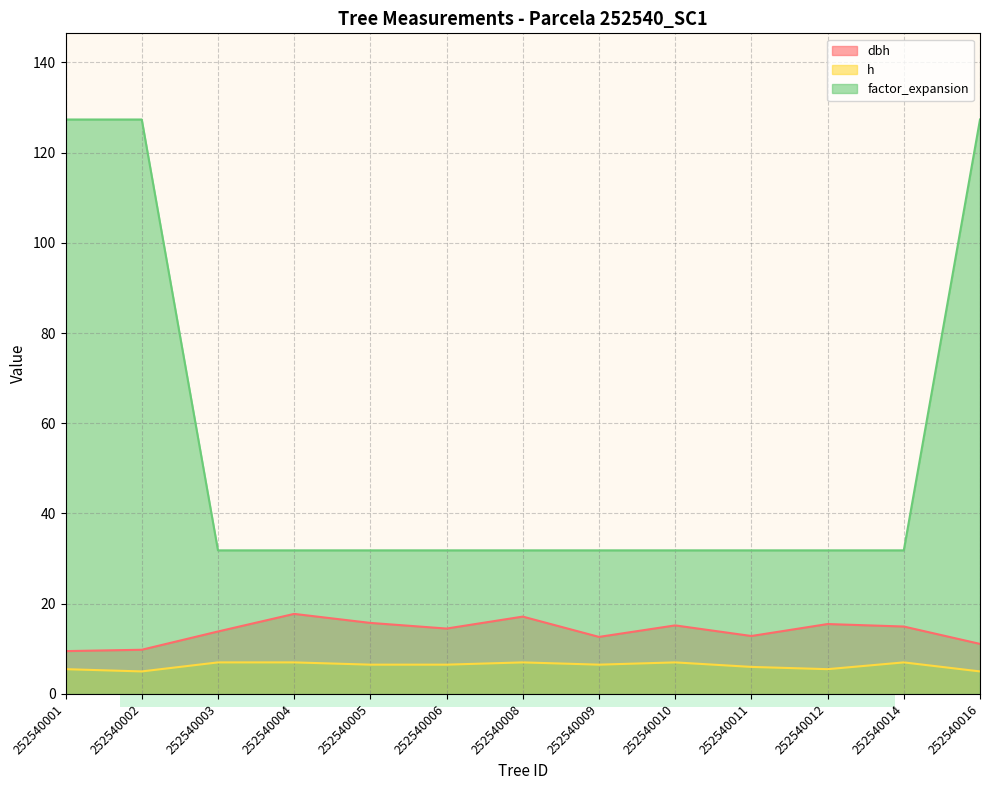

Which series has the largest total across all categories?

factor_expansion